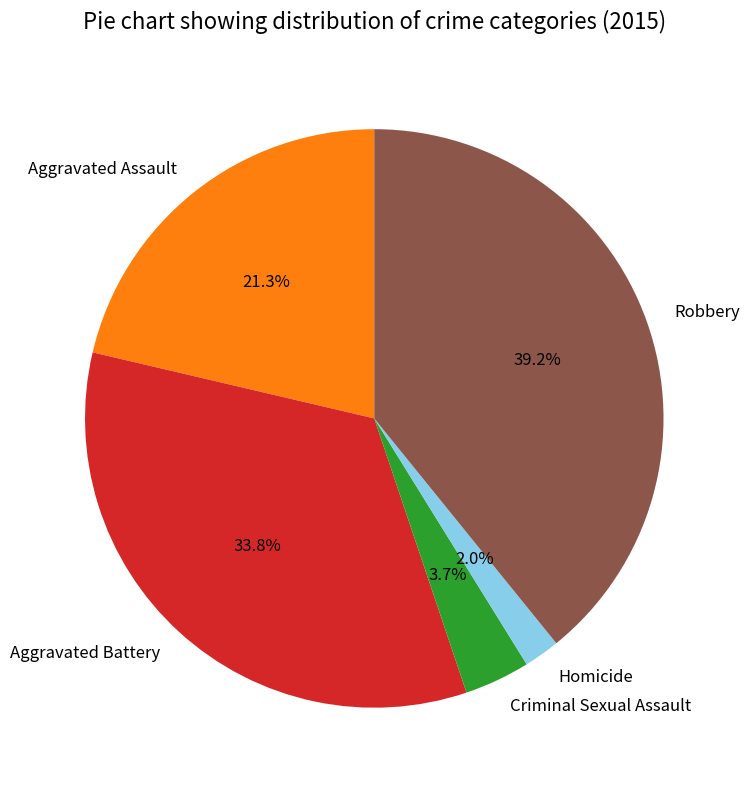

Does any single category account for the majority?

No